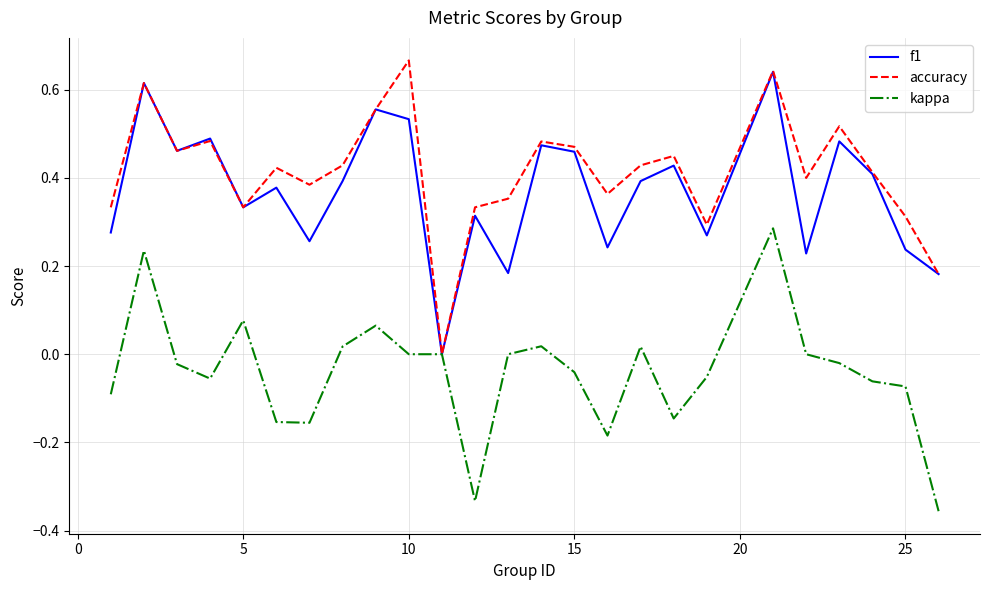

Which series has the largest range (max minus min)?

accuracy